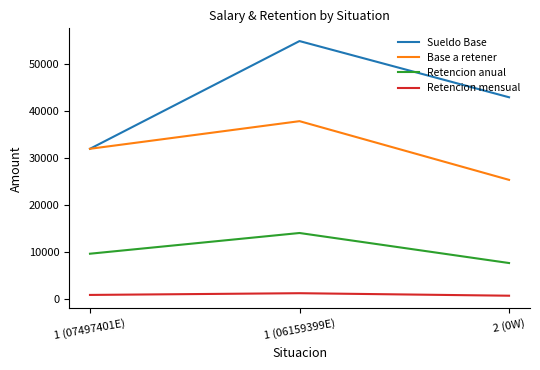

How many lines are shown in the chart?

4